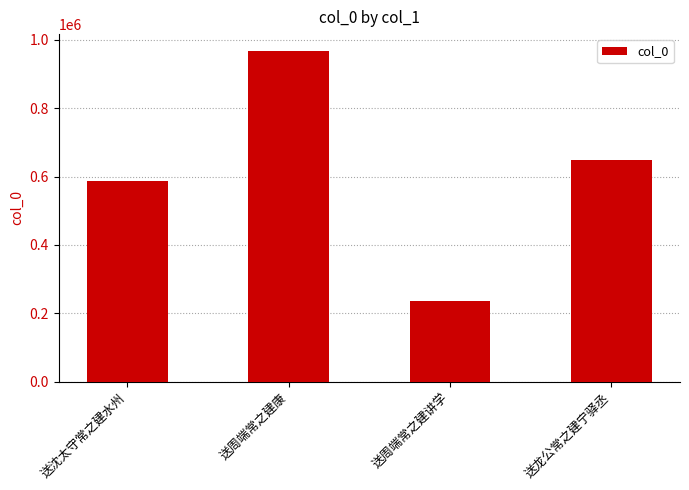

How many series are shown in this chart?

1